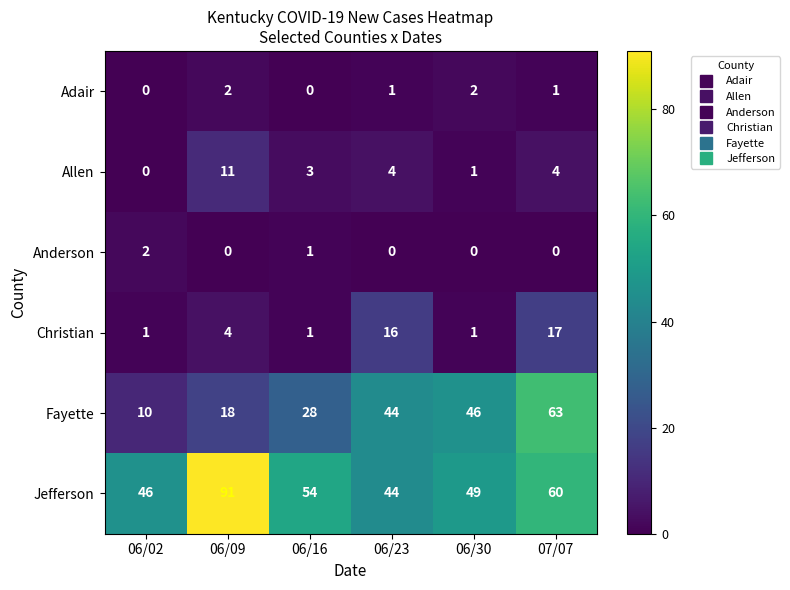

What is the difference between the highest and lowest values at 06/02?

46